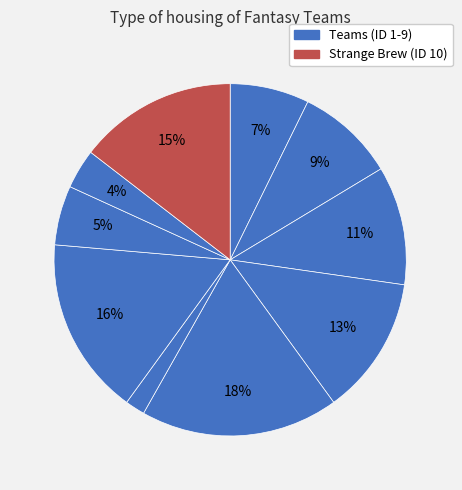

How many segments does this pie chart have?

10